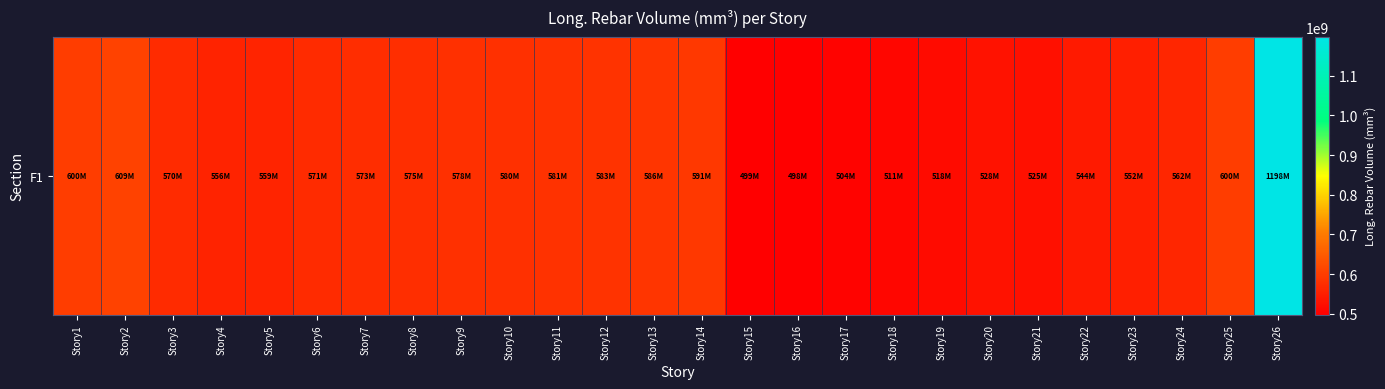

Where is the data nearest to the value 847896000?

Story2